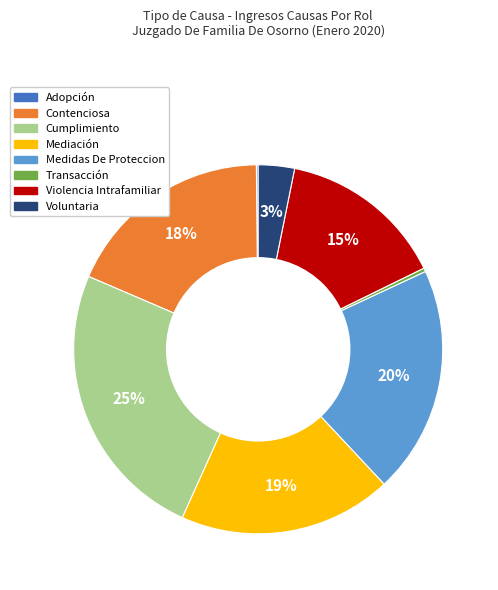

Do Voluntaria and Contenciosa together represent more than half of the pie?

No